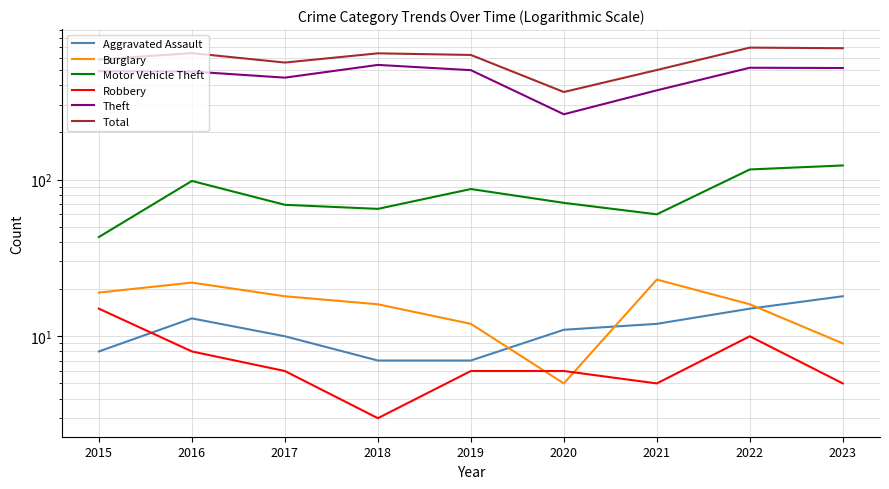

How many data points does each series have?

9